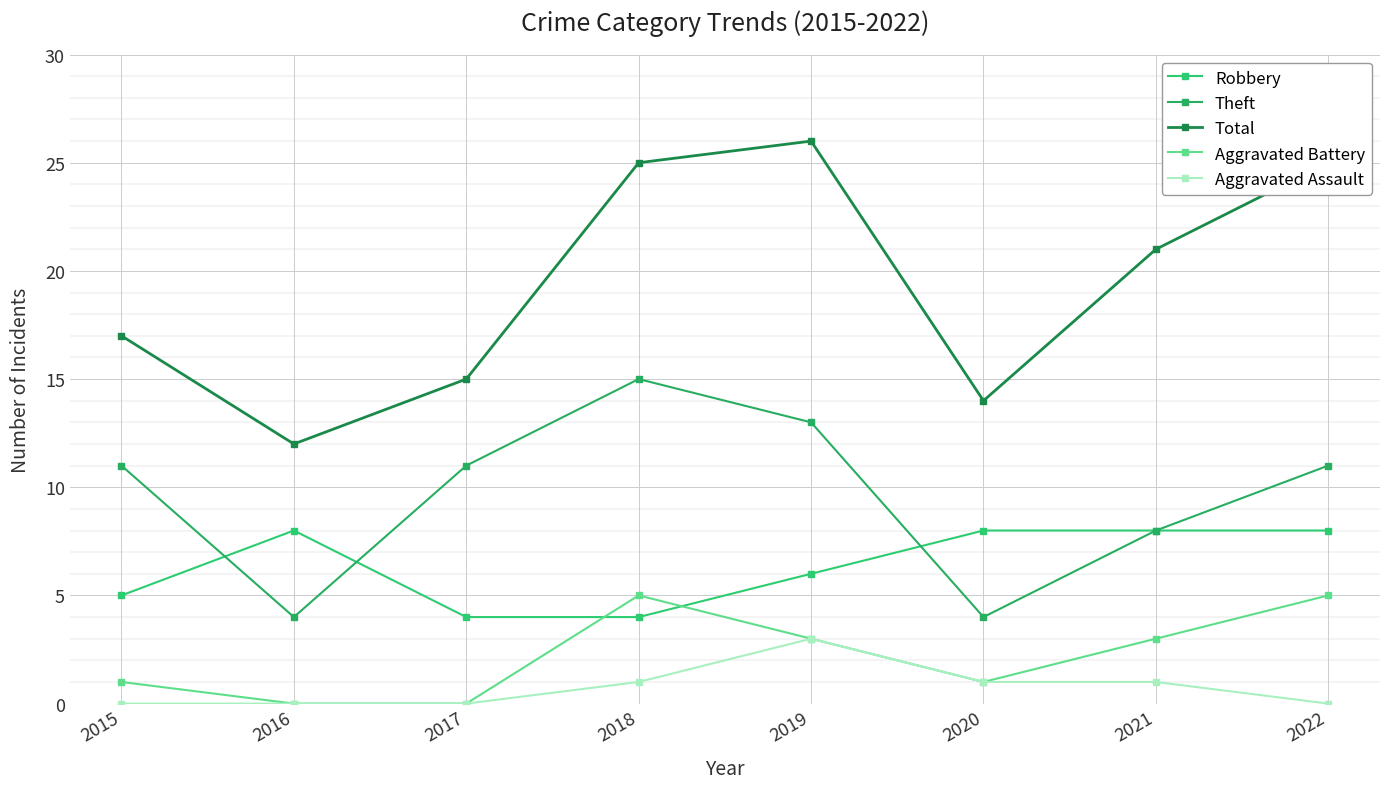

How many values in the Aggravated Assault series are below 1?

4